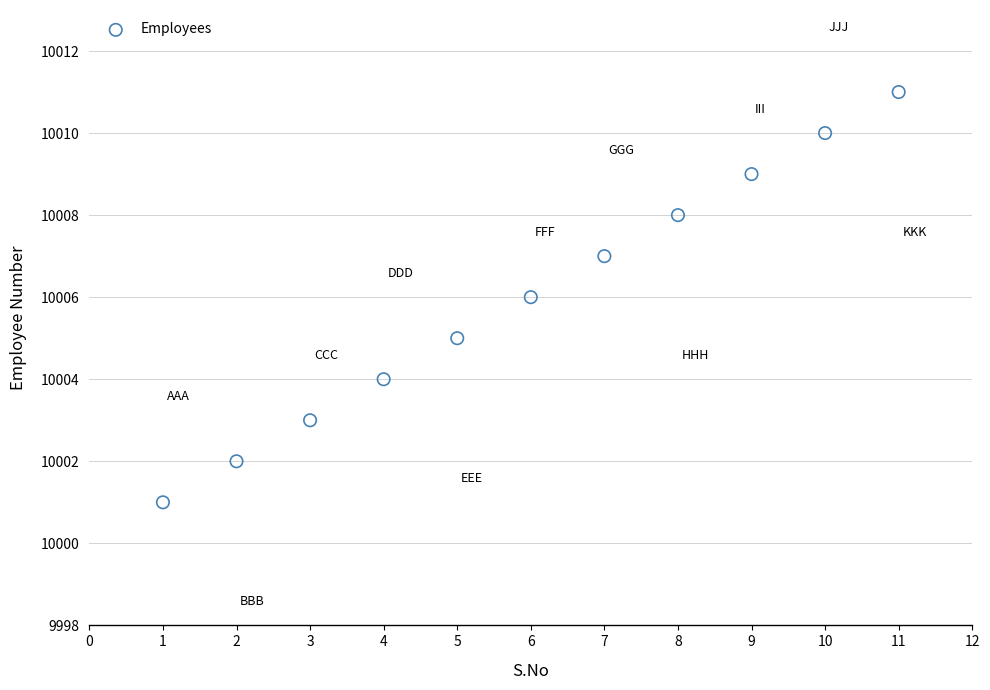

What is the average Y value?

10006